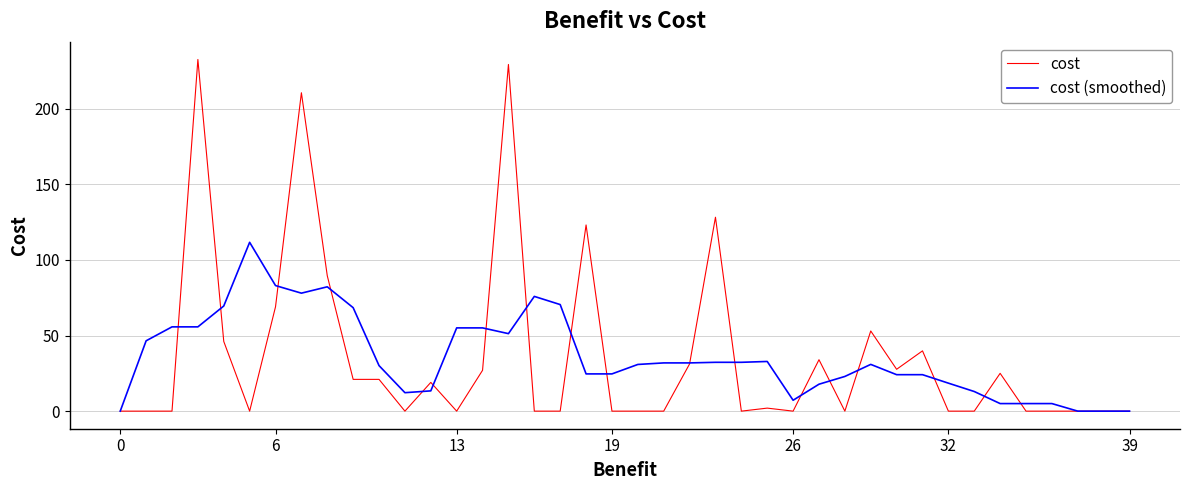

Rank the series by their maximum value, from highest to lowest.

cost, cost (smoothed)